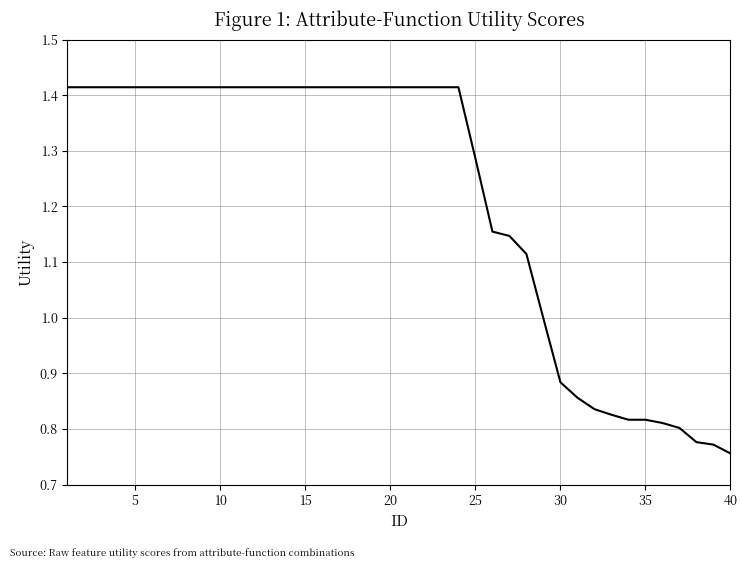

What is the difference between the maximum and minimum values?

0.7